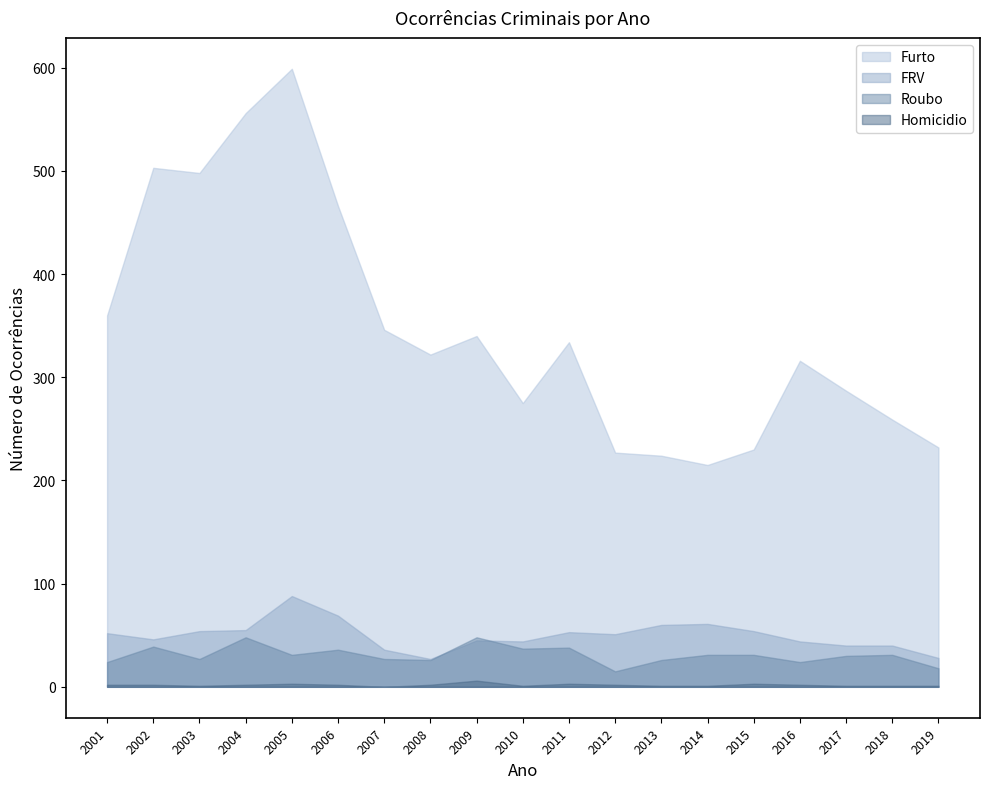

Does the chart have visible grid lines?

No